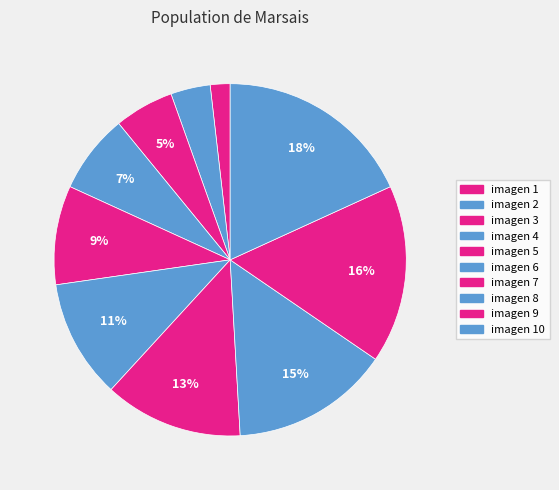

How many segments does this pie chart have?

10